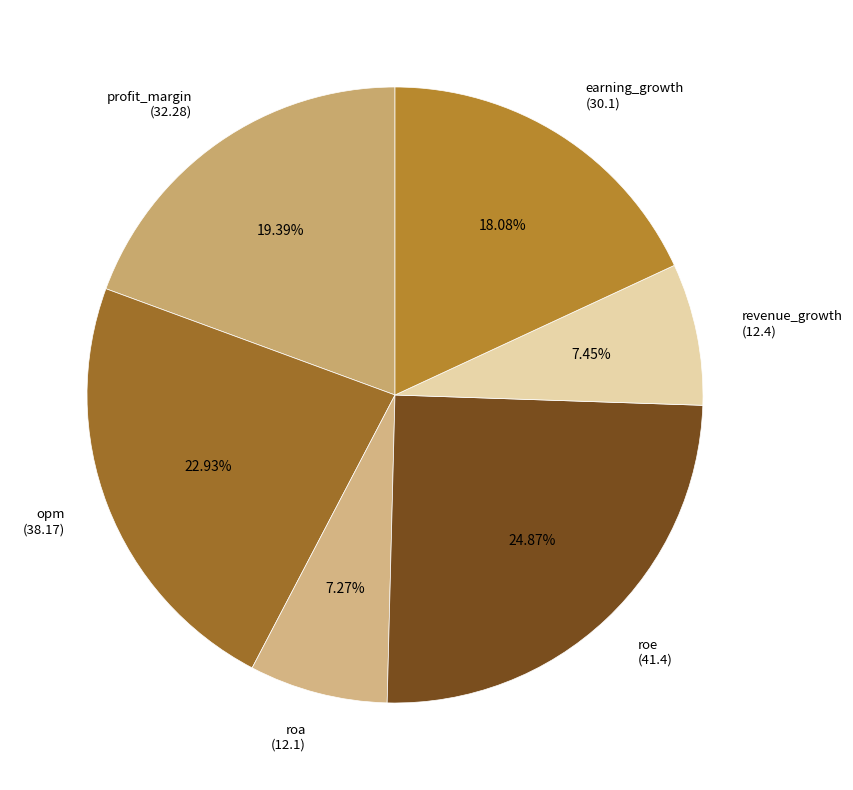

Between profit_margin and earning_growth, which is larger?

profit_margin